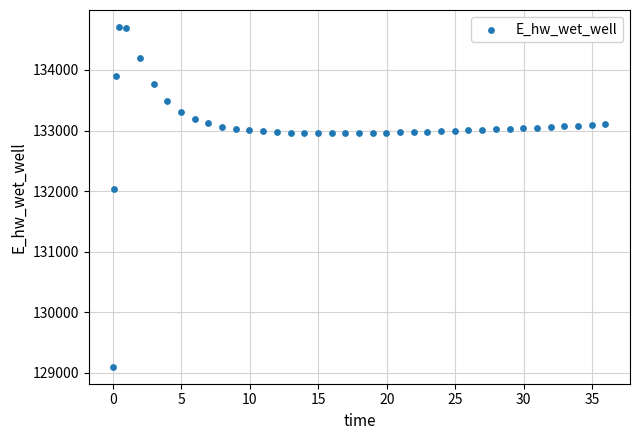

What is the range of Y values (max minus min)?

5608.8